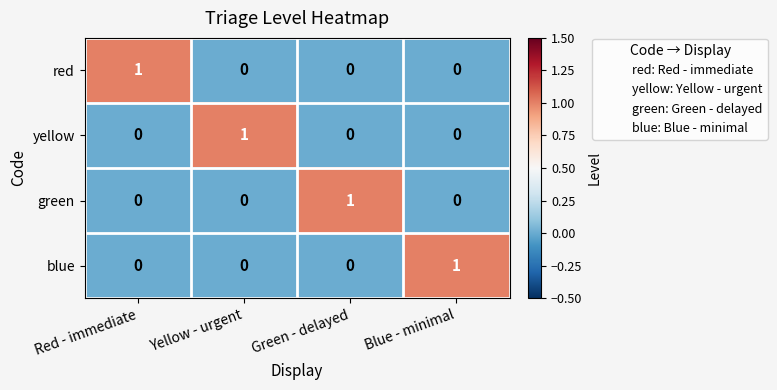

Count the red values in the range 0 to 1.

4